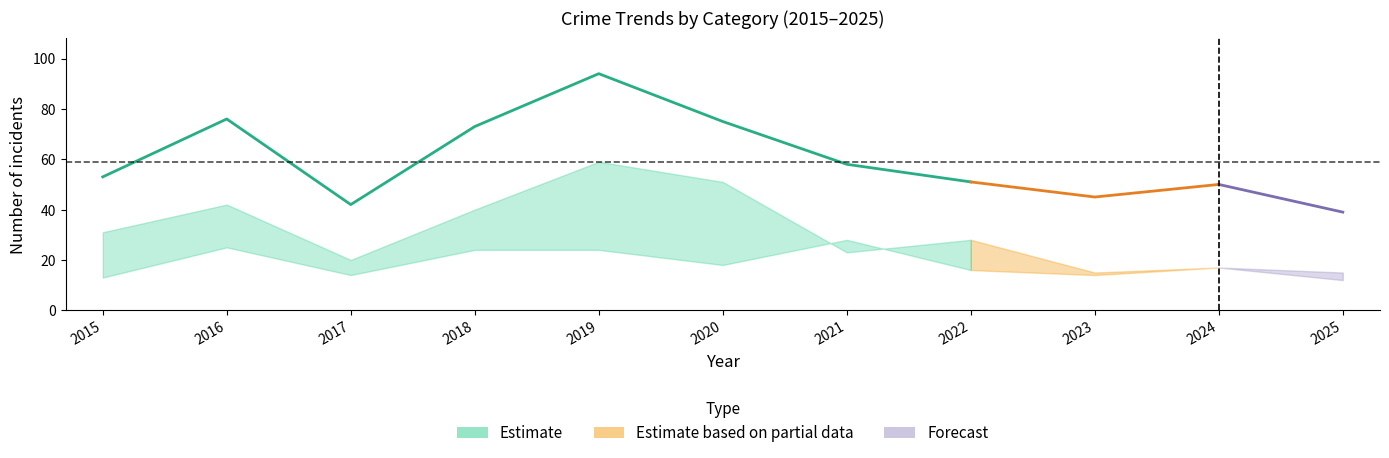

True or false: Aggravated Battery and Robbery intersect in this chart.

False